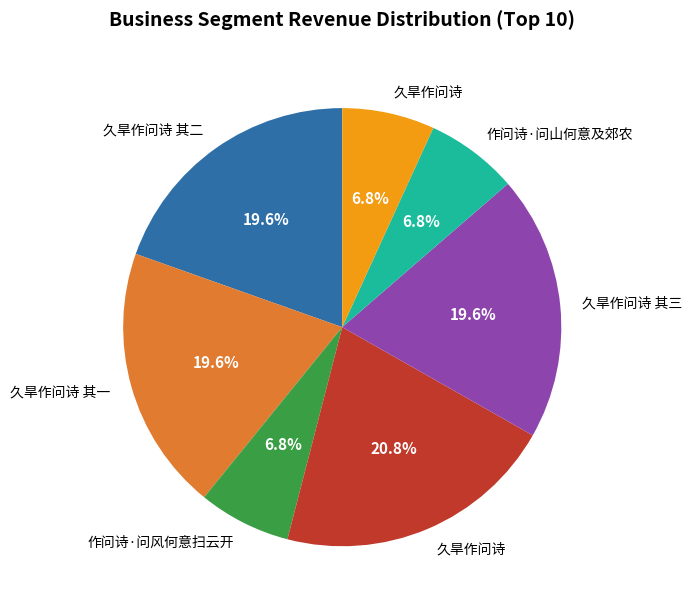

Is there a majority slice in this chart?

No